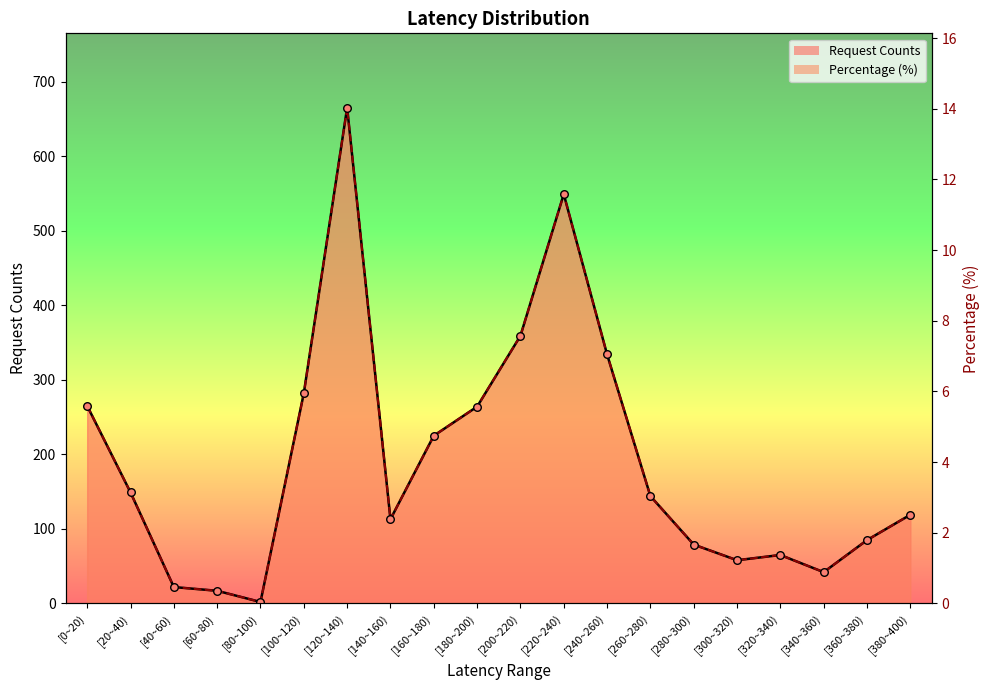

Which series has the largest total across all categories?

Request Counts